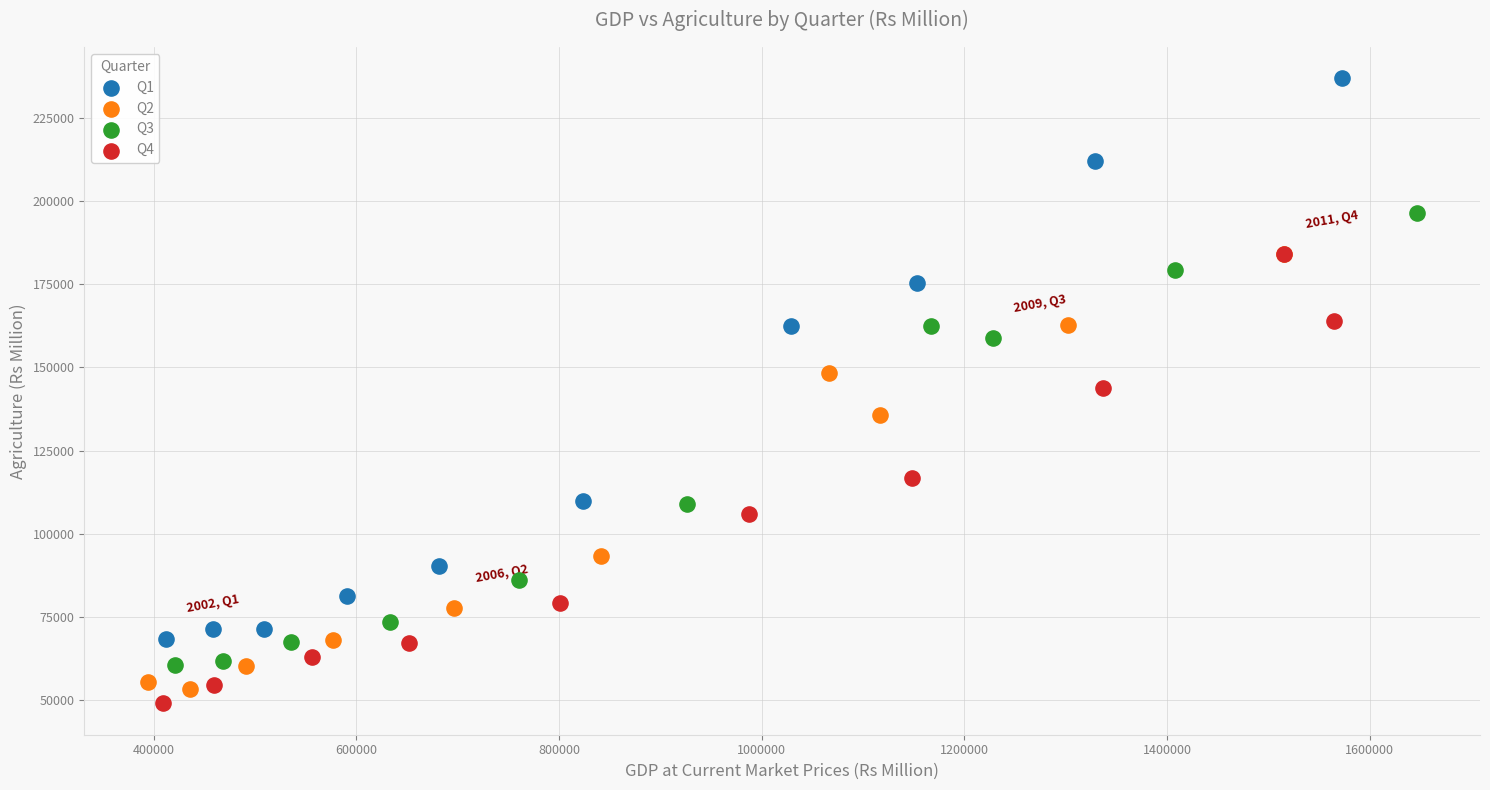

Which series has the largest Y range (max minus min)?

Q1